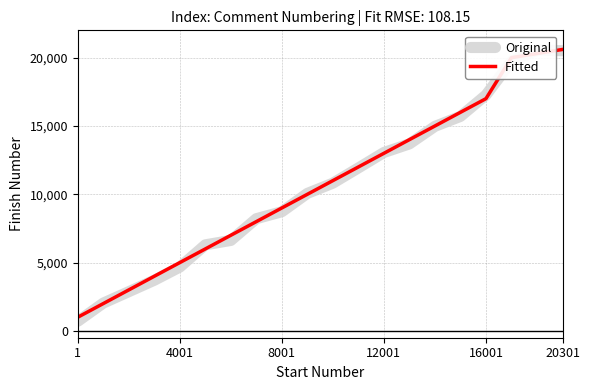

What is the maximum value for Fitted?

20600